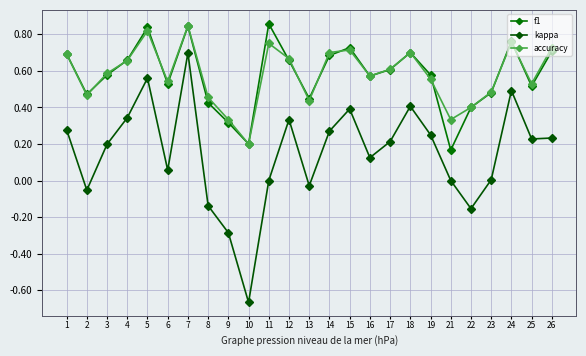

True or false: f1 and kappa intersect in this chart.

False